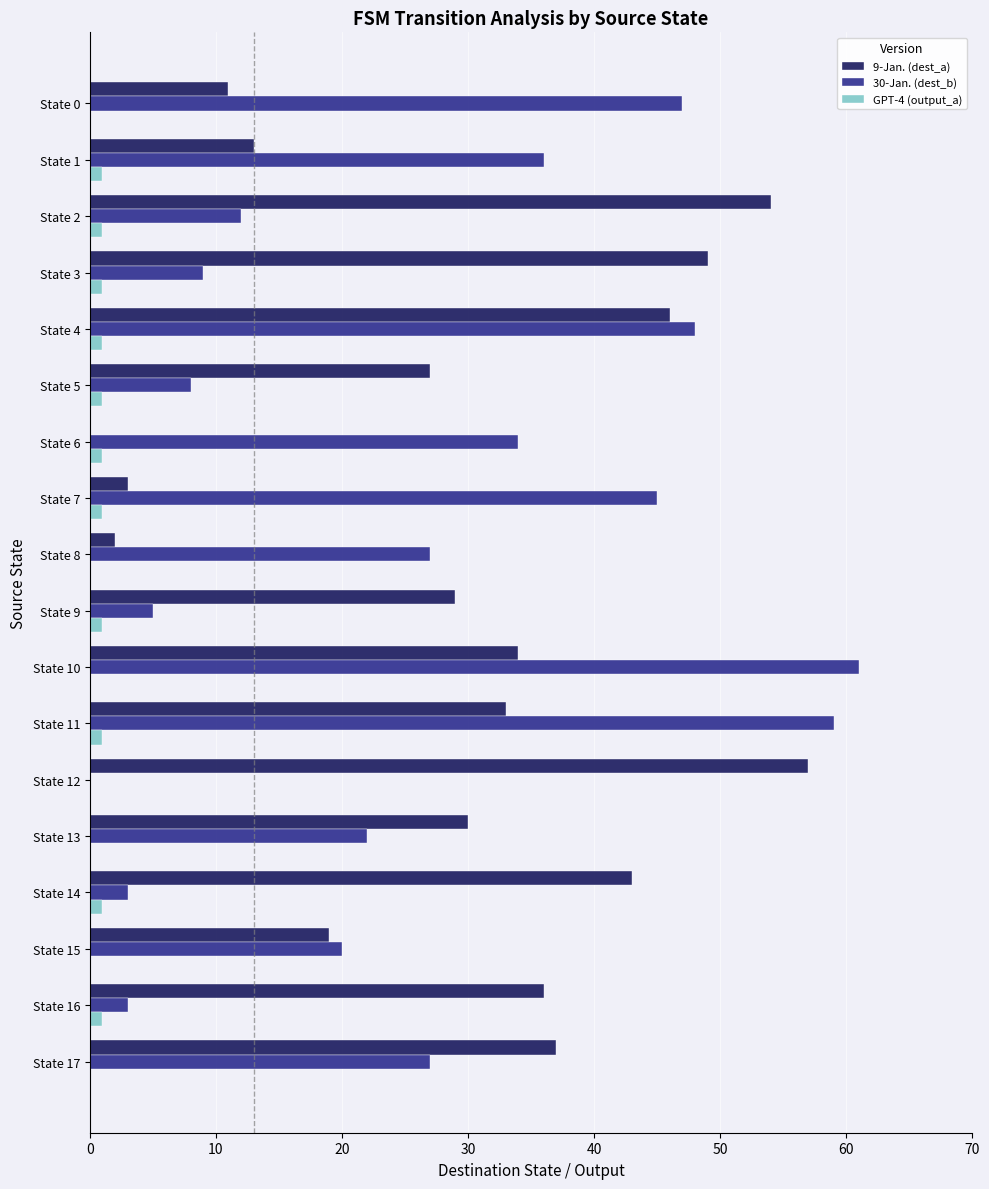

True or false: 9-Jan. (dest_a) has a value of 20 at State 3.

False